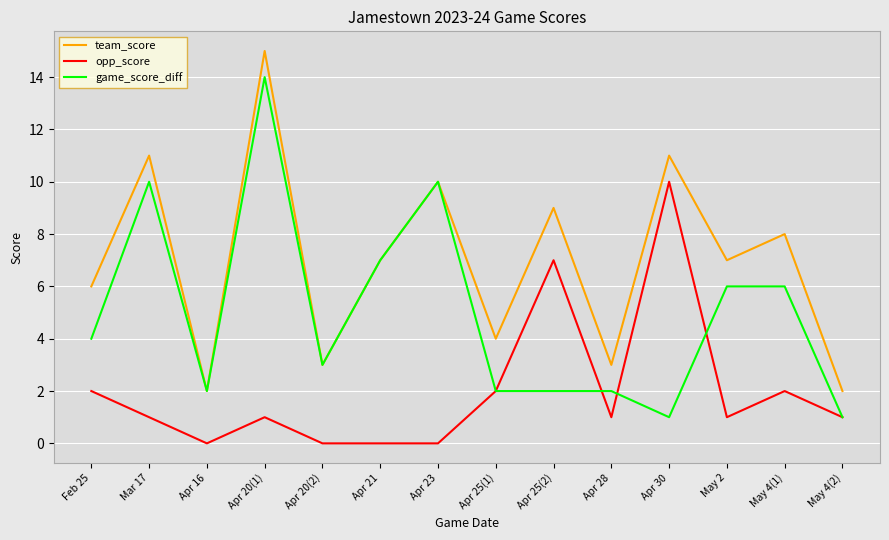

At which category does opp_score reach its first local peak?

Apr 20(1)